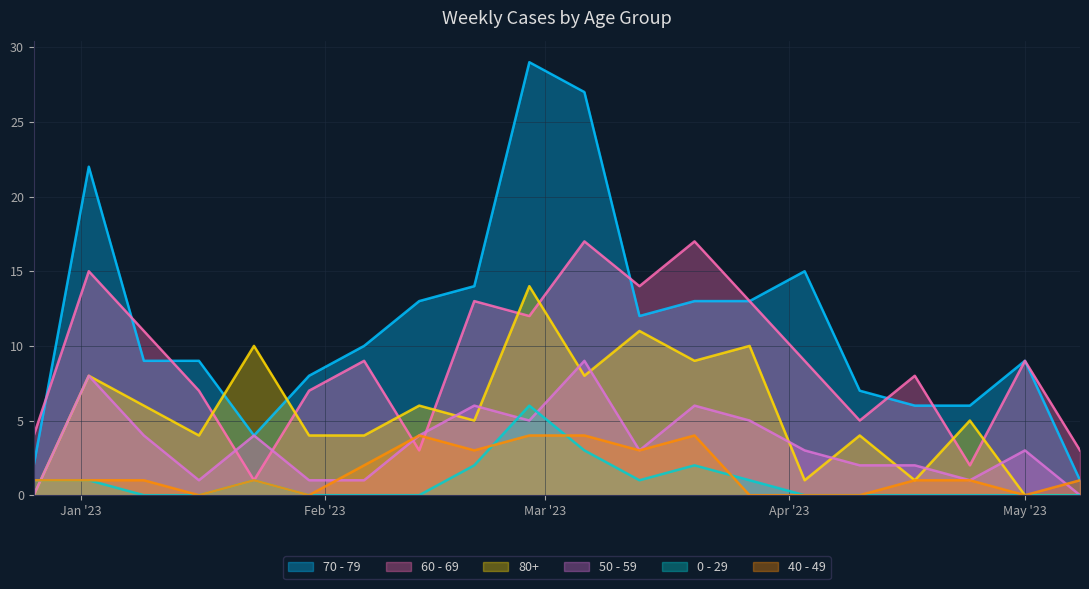

Rank the series by their maximum value, from lowest to highest.

40 - 49, 0 - 29, 50 - 59, 80+, 60 - 69, 70 - 79